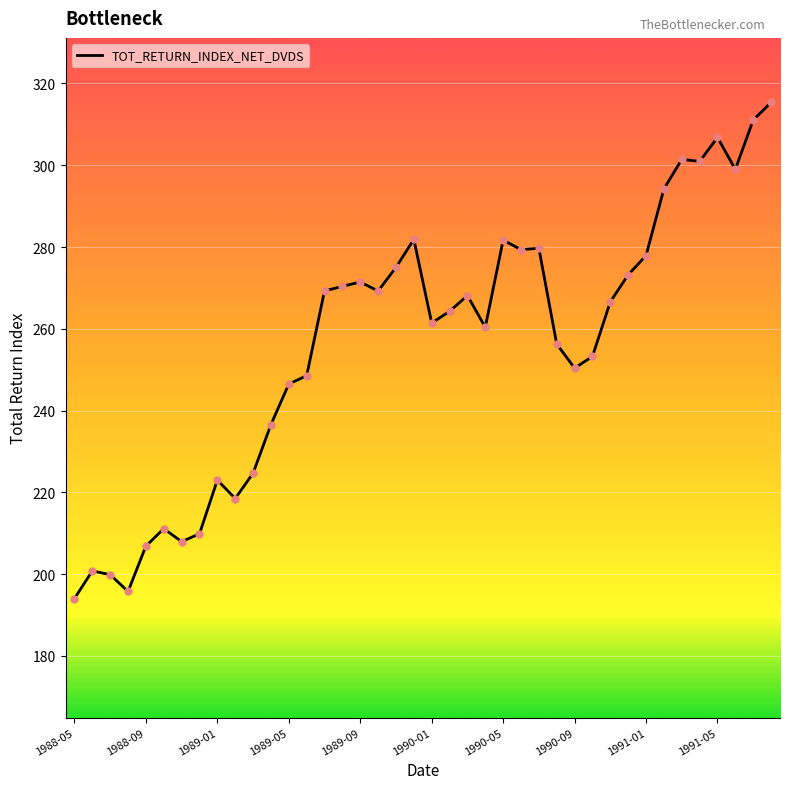

What is the difference between the maximum and minimum values?

121.3